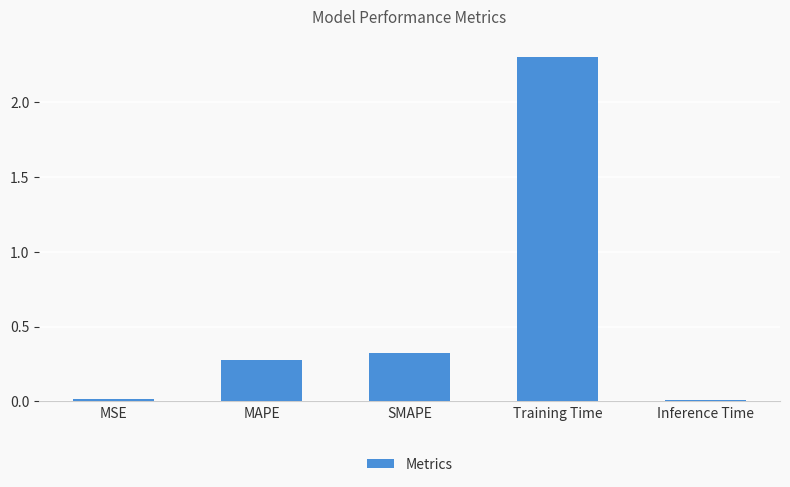

What position from the right is SMAPE?

3